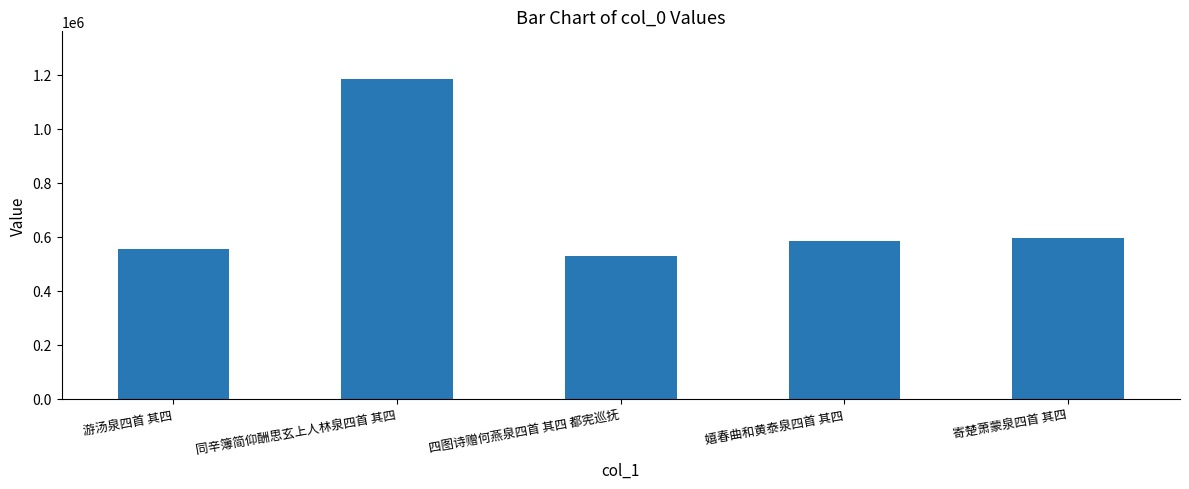

How many data points are less than 584332?

2